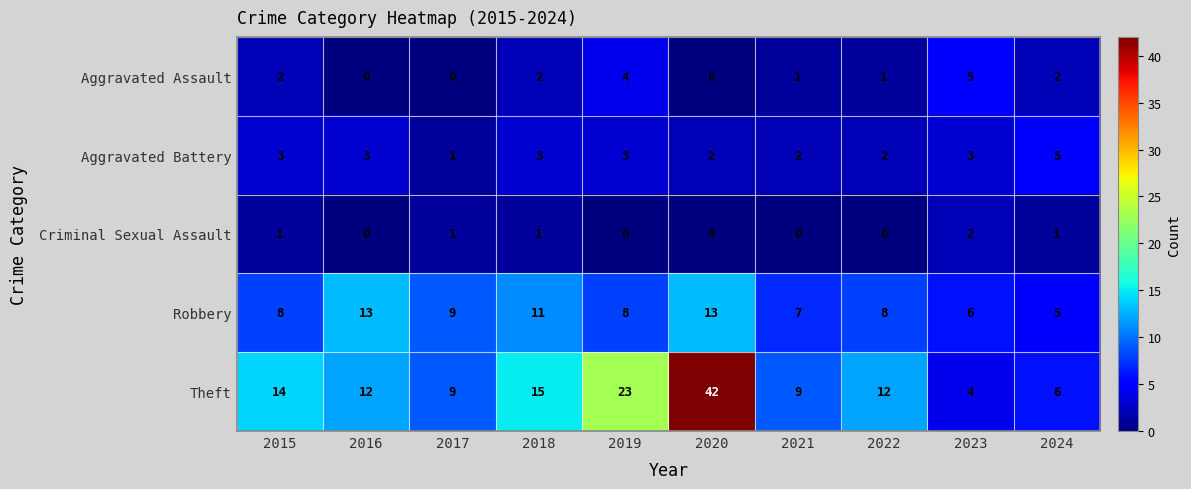

At 2019, list the series in order from largest to smallest.

Theft, Robbery, Aggravated Assault, Aggravated Battery, Criminal Sexual Assault